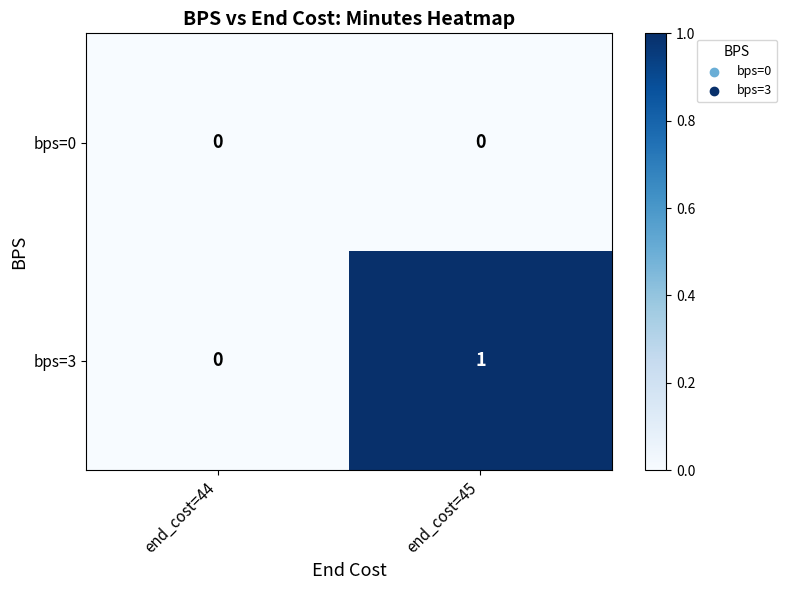

The bps=0 series shows 0 at end_cost=44. True or false?

True